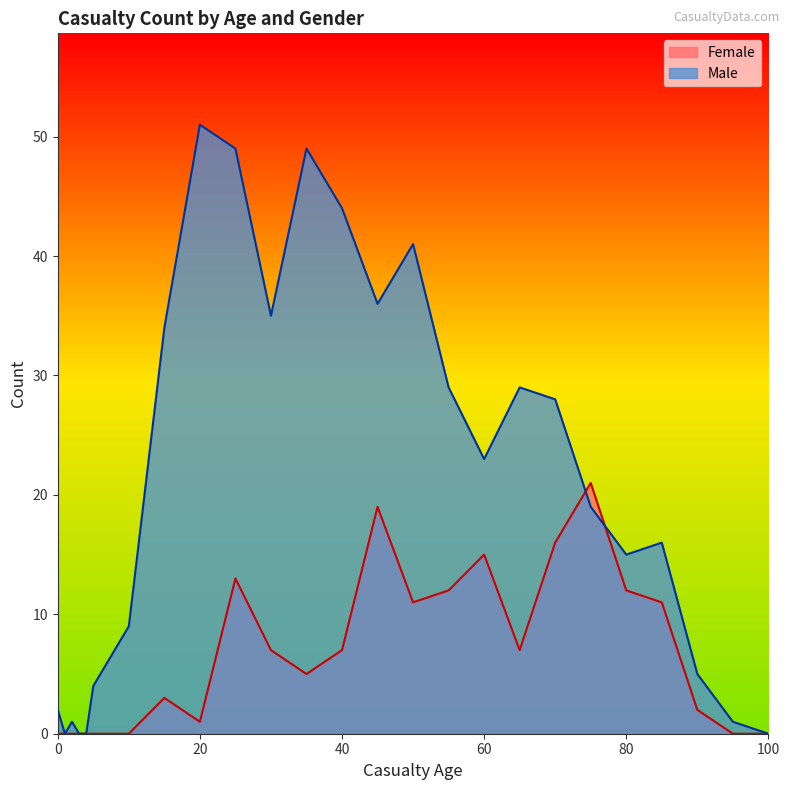

After their last crossing, which series has the higher values: Male or Female?

Male